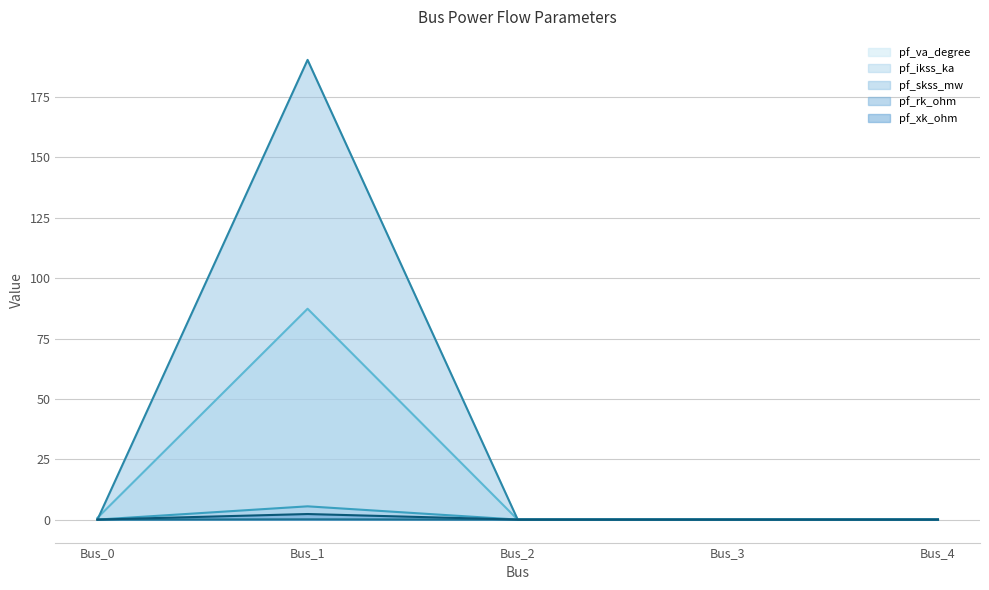

True or false: pf_xk_ohm and pf_va_degree cross at least once.

False